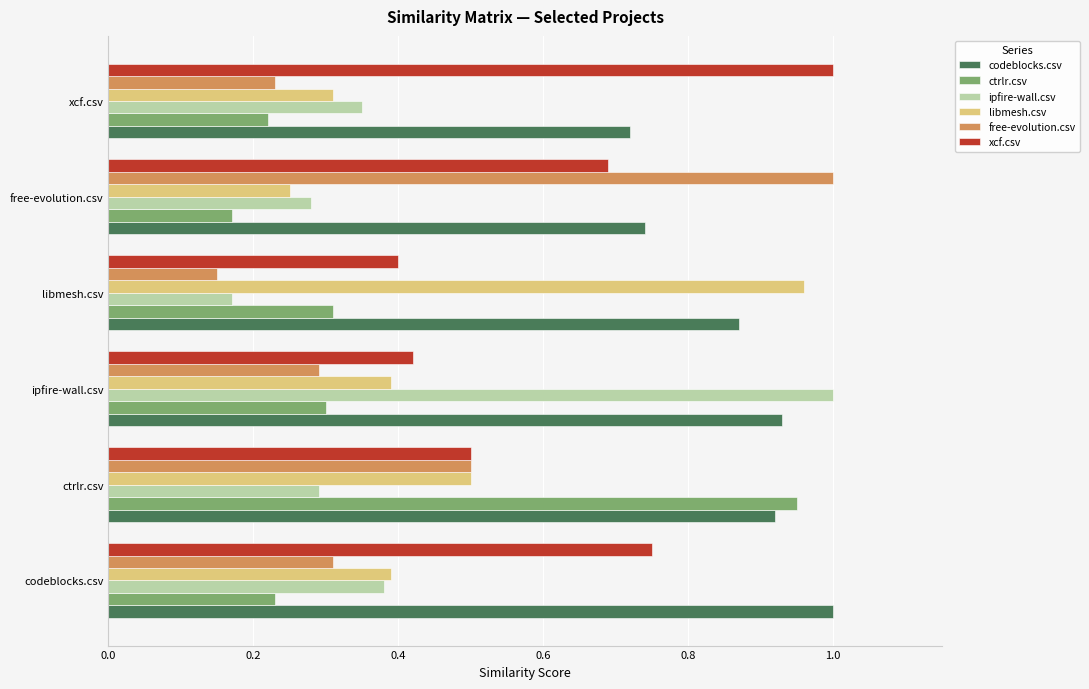

What is the total value across all series at xcf.csv?

2.8